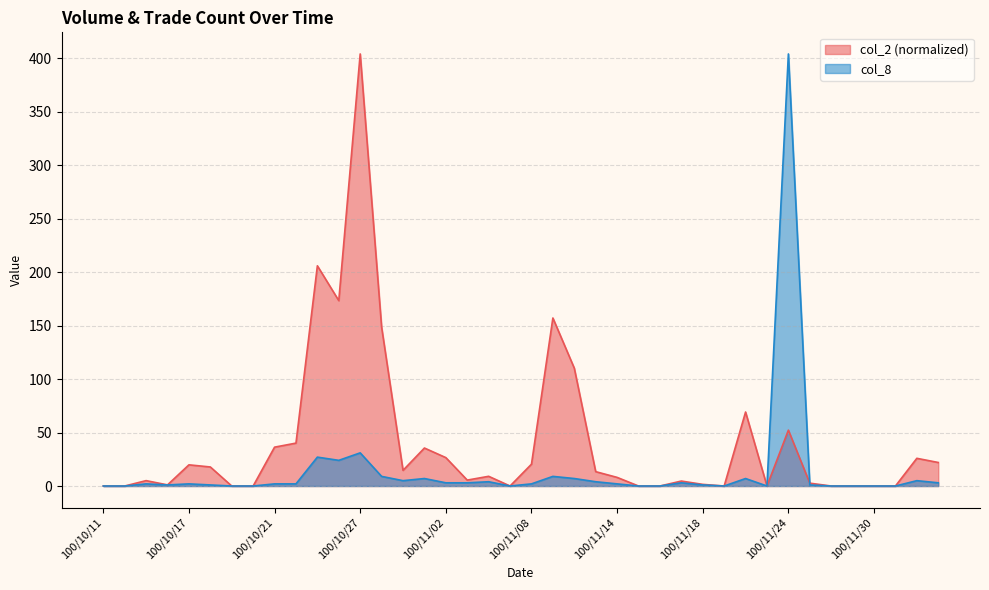

How many series are shown in this chart?

2